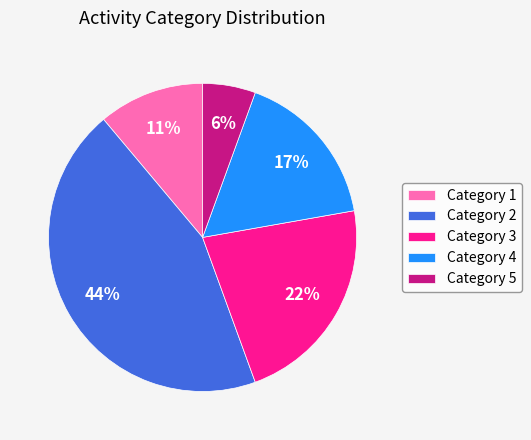

To the nearest percent, what portion does Category 4 represent?

17%